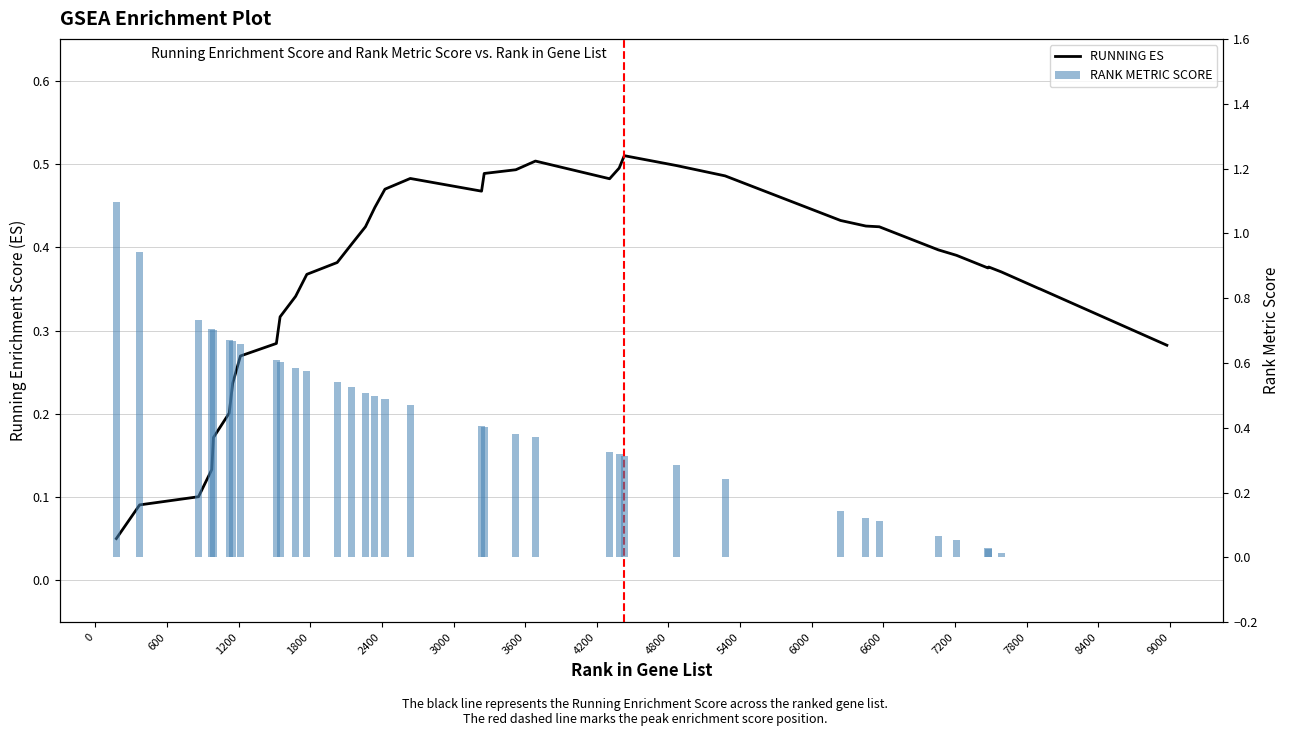

What is the lowest value of the RUNNING ES series?

0.1